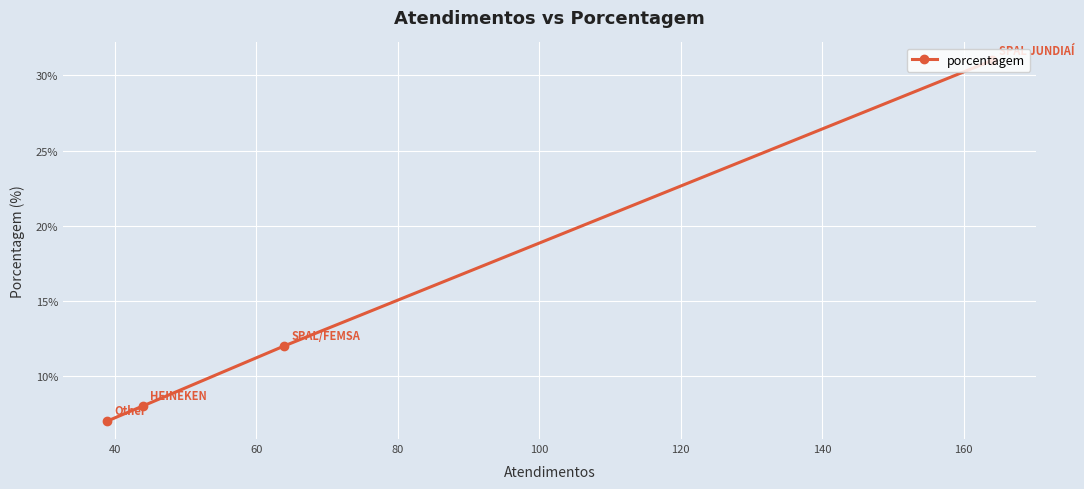

What is the difference between the second highest and second lowest values?

4